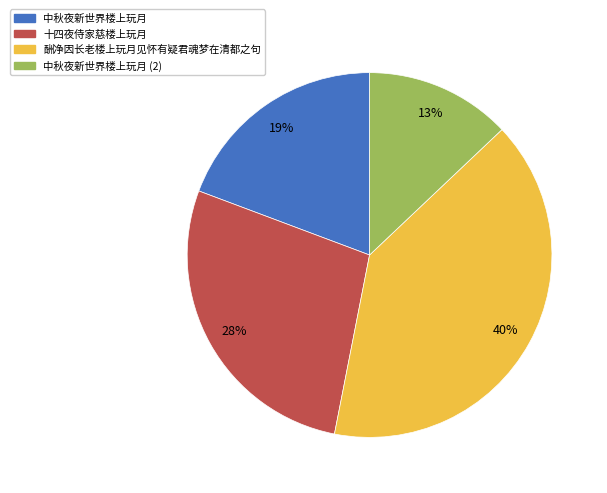

Approximately how many times larger is the value at 中秋夜新世界楼上玩月 (2) compared to 中秋夜新世界楼上玩月?

0.7